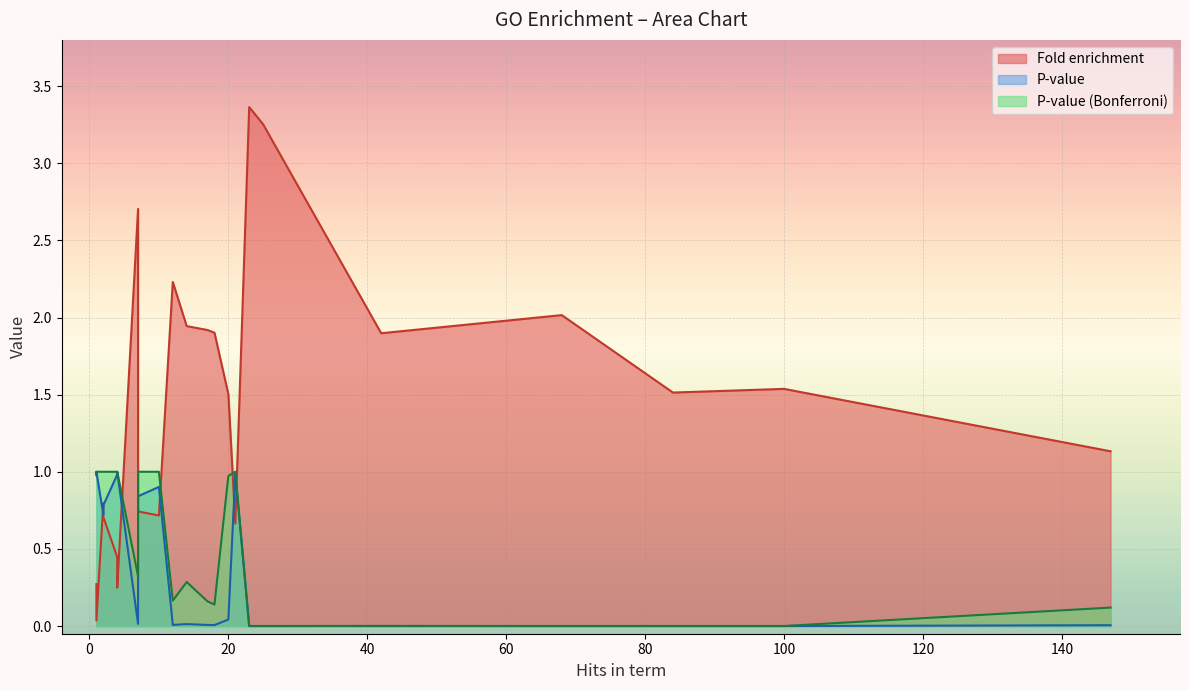

Which series has the largest total across all categories?

Fold enrichment